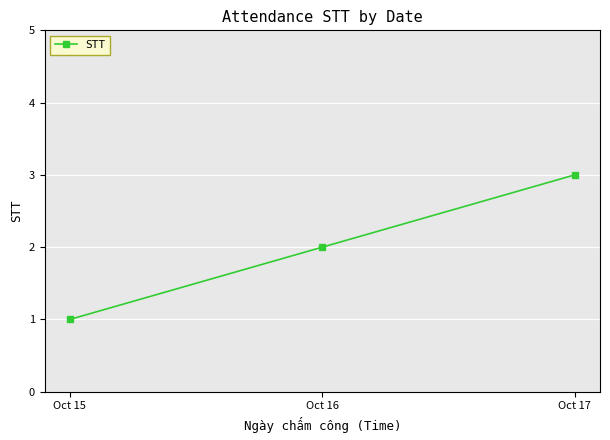

At which category does the chart reach its minimum across all series?

Oct 15